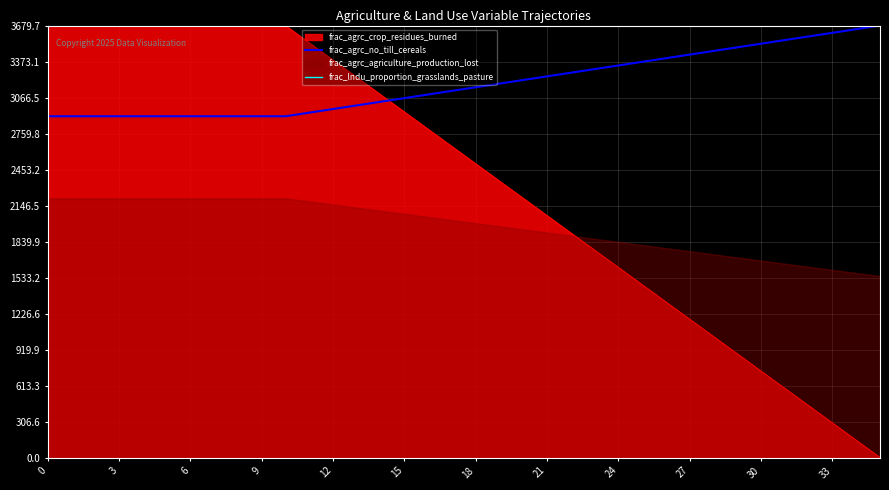

What is the average value of the frac_lndu_proportion_grasslands_pasture series?

3692523.5